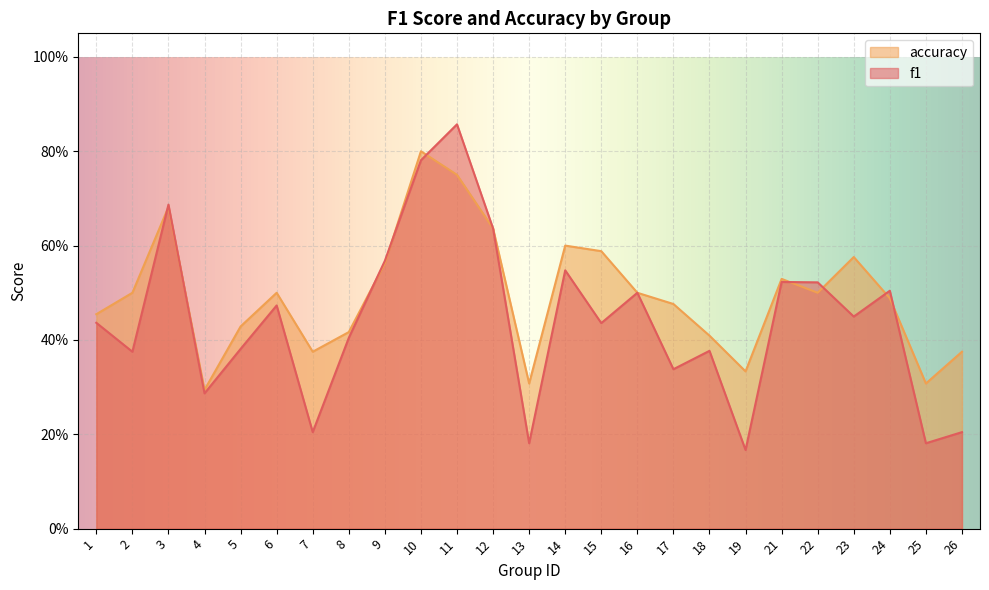

At which category does f1 reach its first local valley?

2